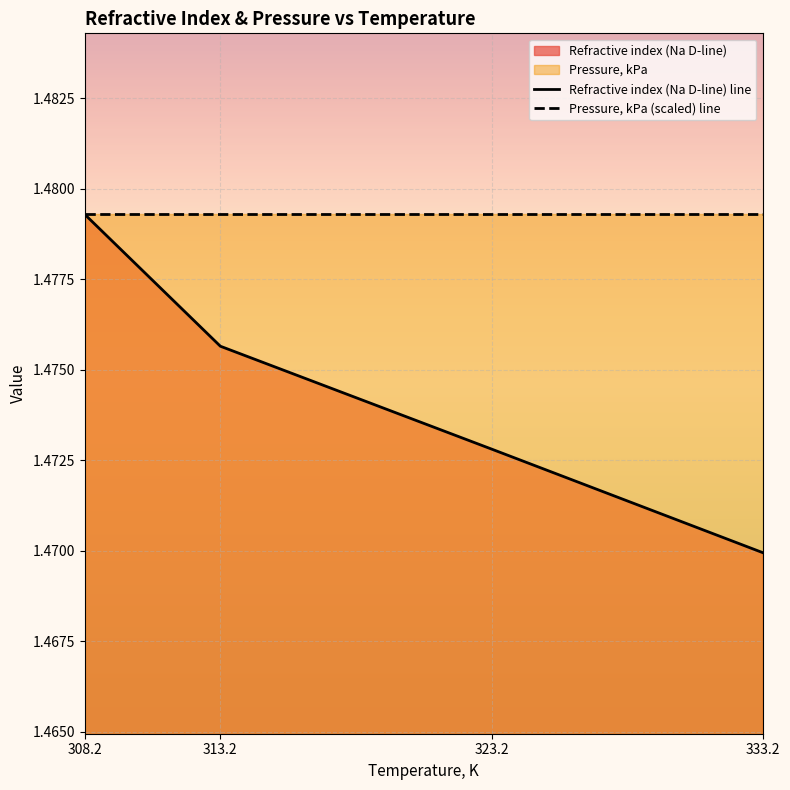

What position from the left is 323.2?

3